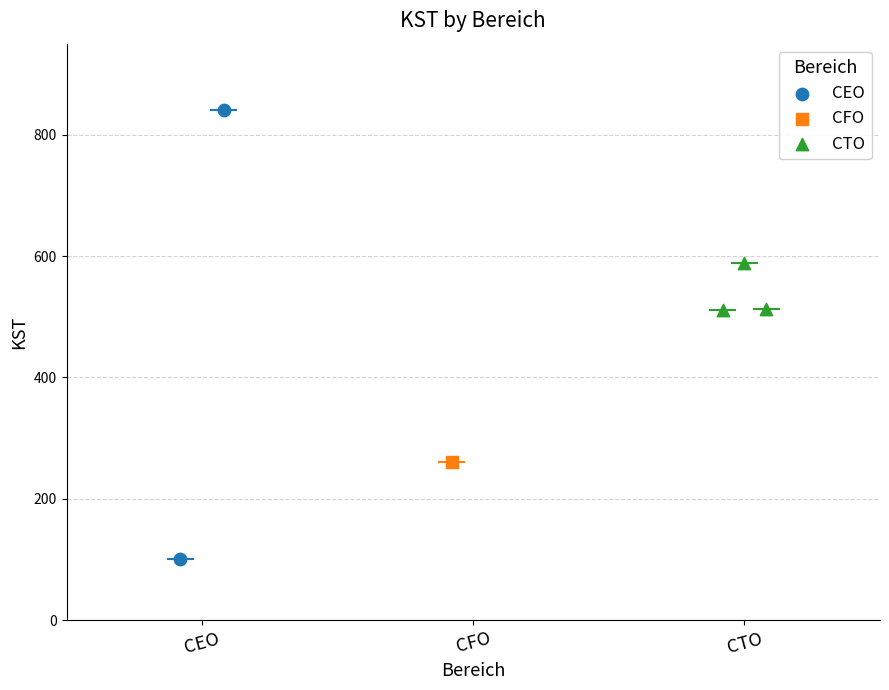

What is the change in value from CEO to CEO?

+740